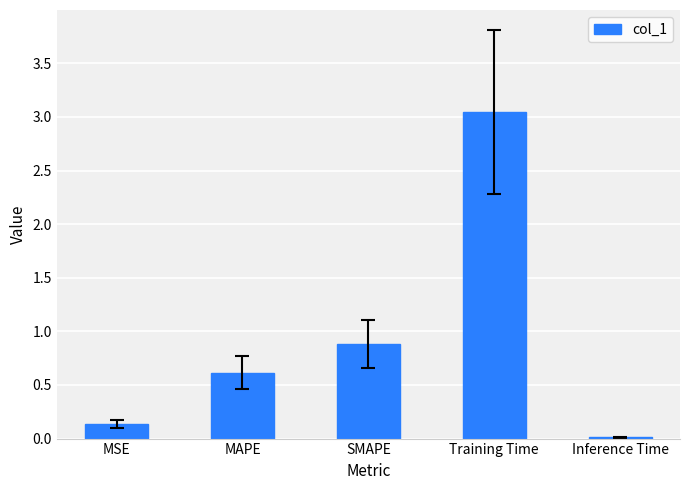

What is the sum of the values at SMAPE and MAPE?

1.5